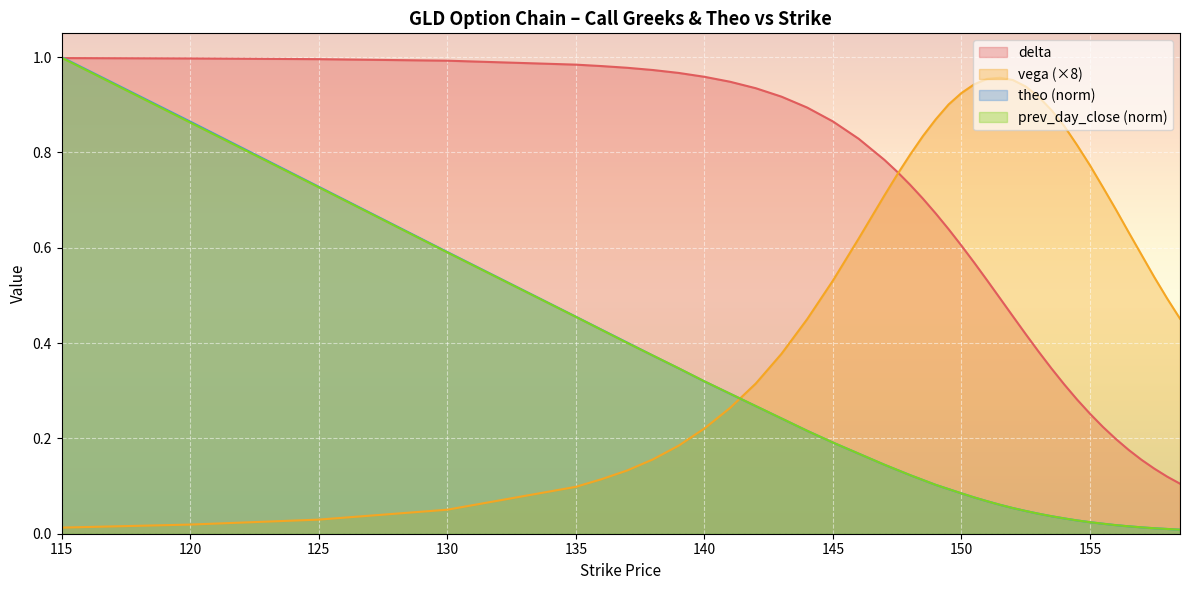

At which label is vega closest to 0?

115